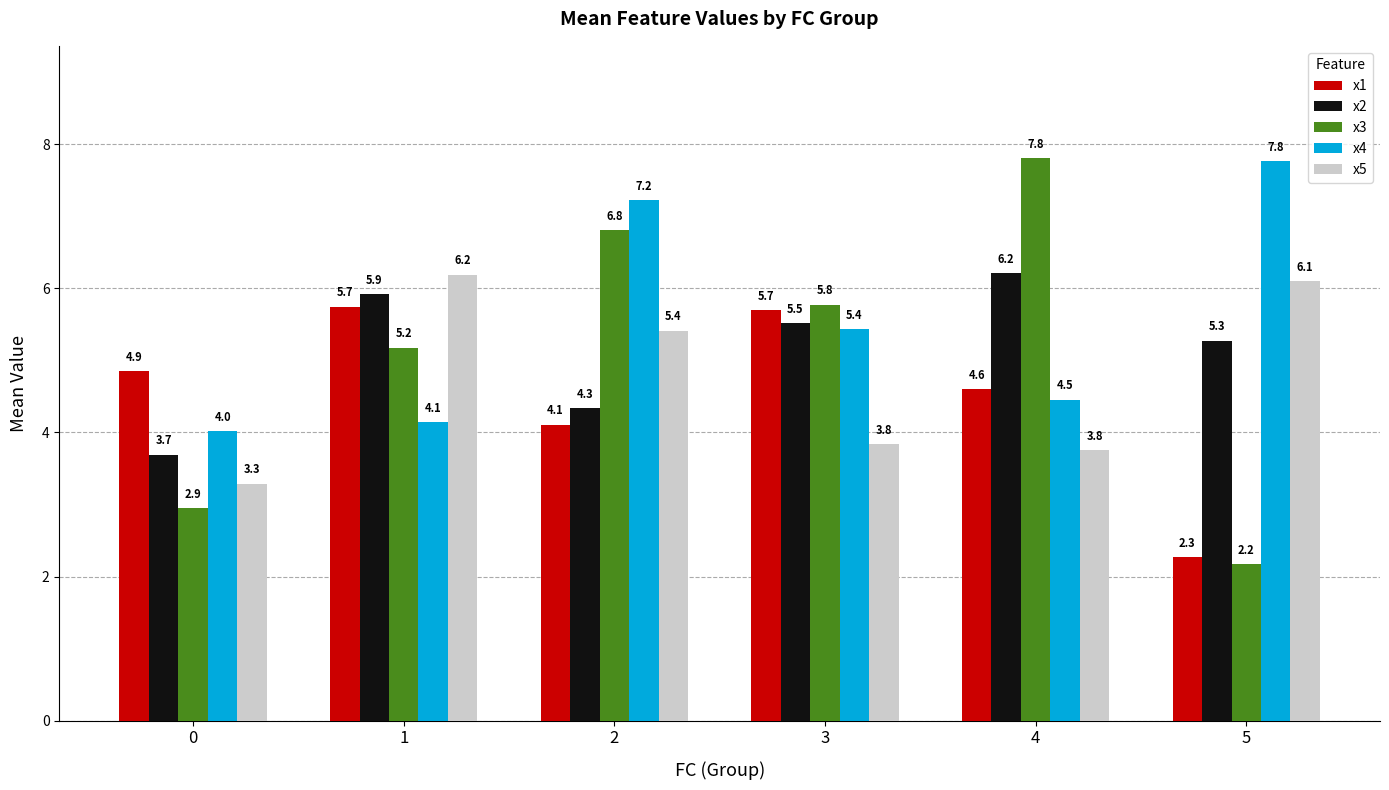

What is the smallest value displayed?

2.2